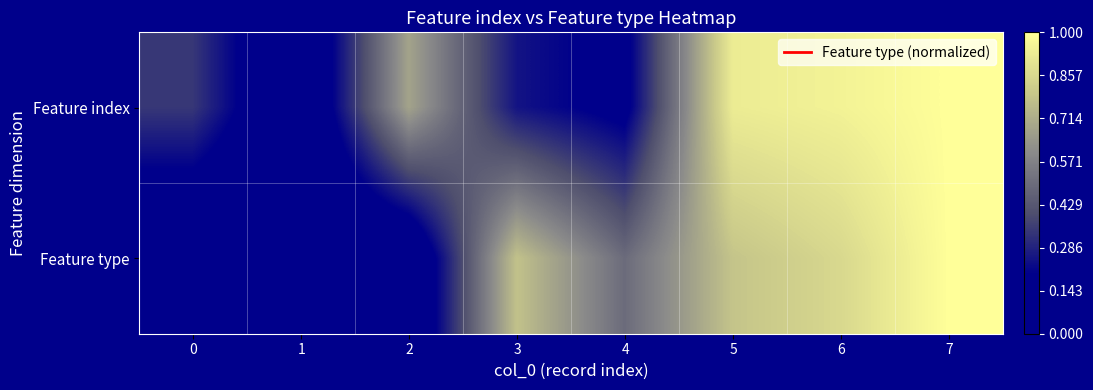

How many data points does each series have?

8